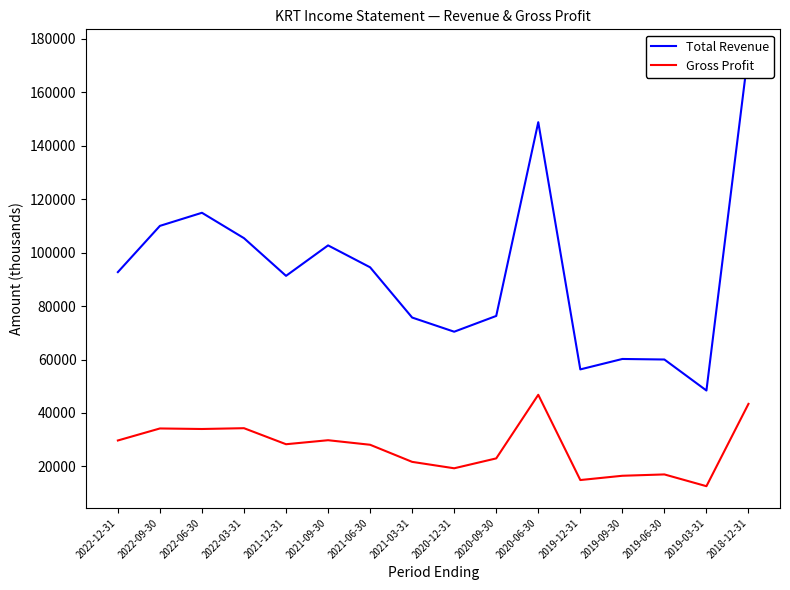

What is the average value of the Gross Profit series?

27100